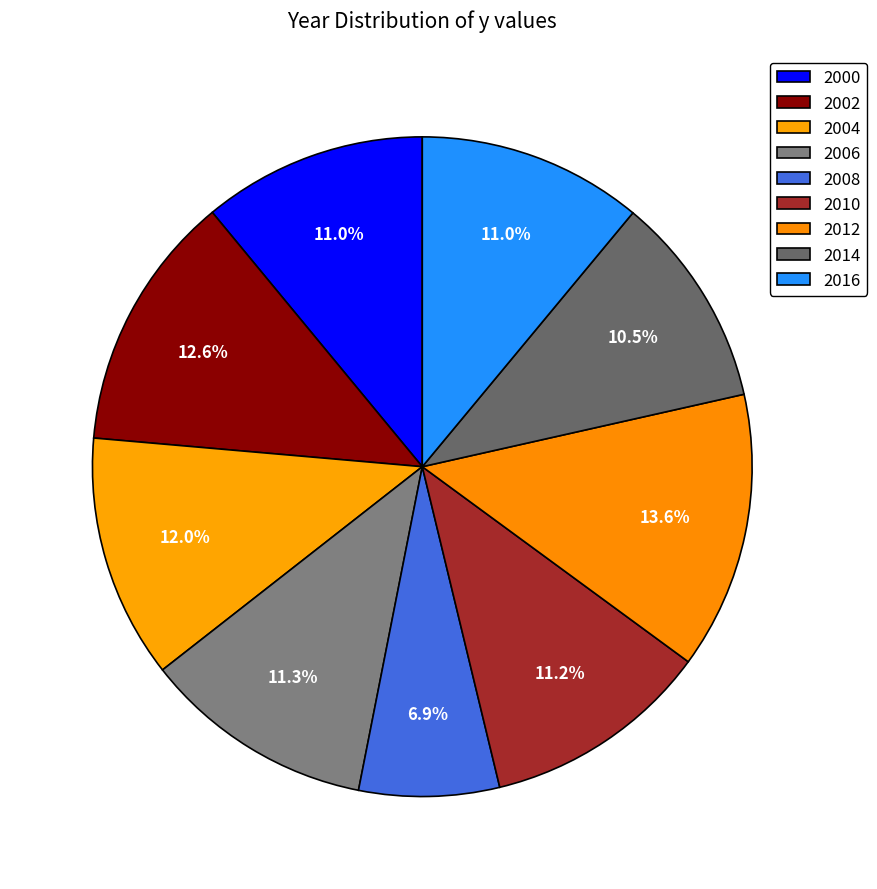

Which slice is the largest?

2012